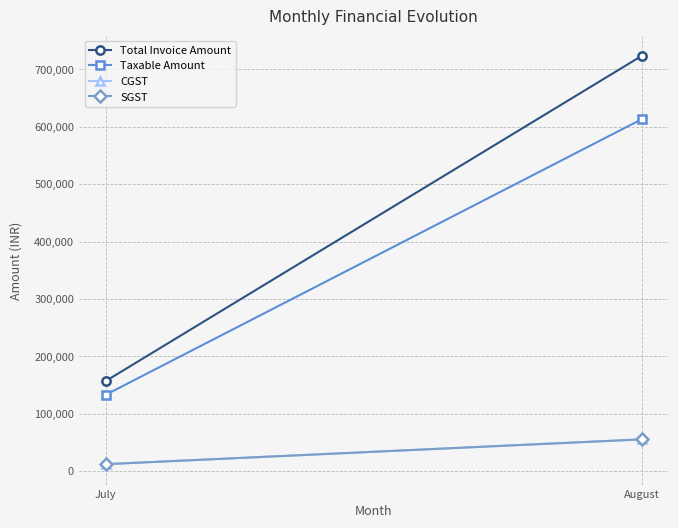

How many data points in Taxable Amount are less than 613000?

1